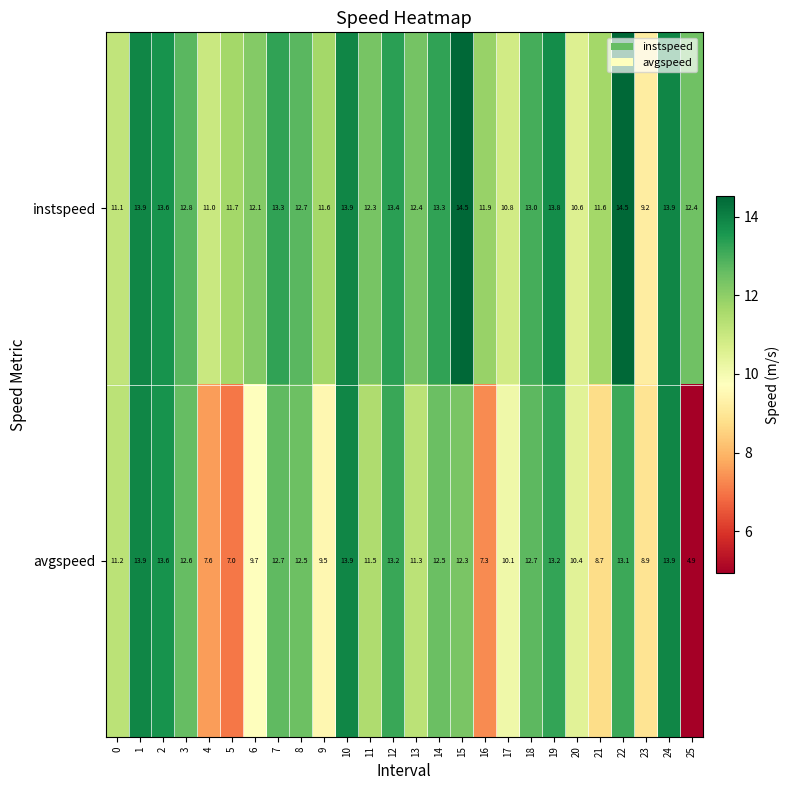

What is the sum of all instspeed values?

325.3